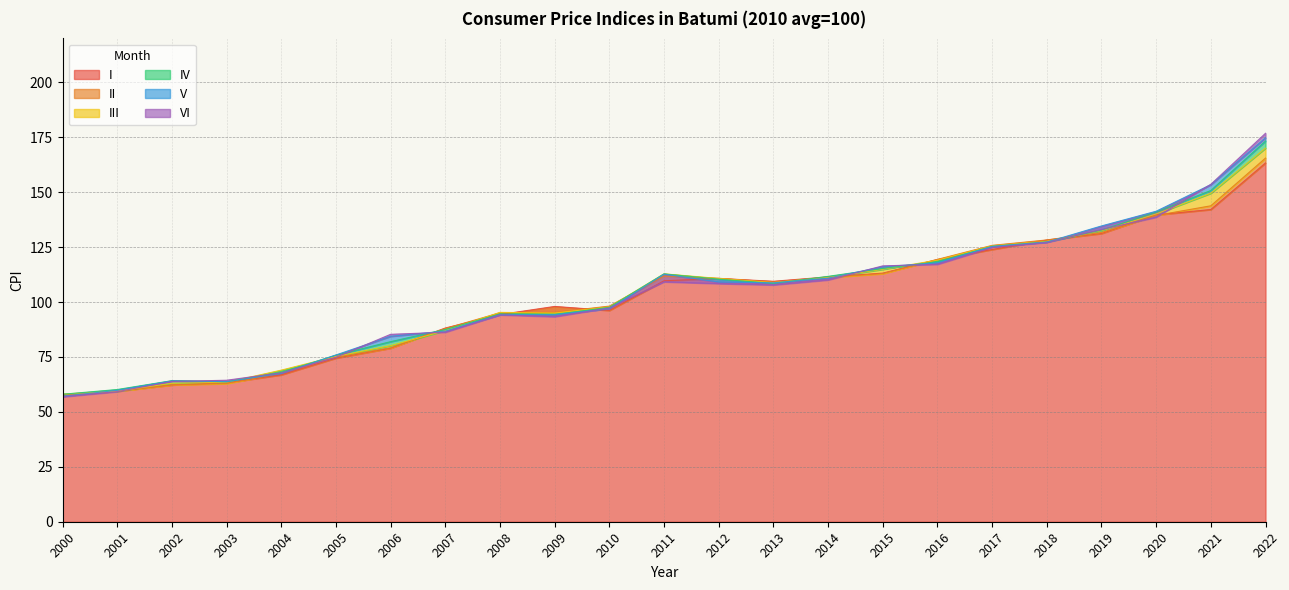

Reading right to left, transcribe all the data shown in this chart.

I: 2022=163.3	2021=142.1	2020=139.7	2019=131.2	2018=128.2	2017=123.9	2016=119.4	2015=113.2	2014=111.4	2013=109.4	2012=110.7	2011=109.7	2010=96.2	2009=98.0	2008=94.3	2007=88.2	2006=79.0	2005=74.5	2004=66.9	2003=63.3	2002=62.3	2001=59.4	2000=57.7
II: 2022=165.5	2021=143.8	2020=139.4	2019=131.6	2018=128.3	2017=125.8	2016=119.4	2015=112.9	2014=111.1	2013=109.1	2012=110.8	2011=111.8	2010=98.2	2009=95.3	2008=95.1	2007=87.9	2006=79.2	2005=74.9	2004=67.7	2003=62.9	2002=62.3	2001=59.4	2000=57.6
III: 2022=170.1	2021=149.5	2020=140.1	2019=132.5	2018=127.6	2017=125.6	2016=119.1	2015=114.9	2014=111.3	2013=108.8	2012=110.7	2011=112.8	2010=97.7	2009=95.0	2008=95.3	2007=87.0	2006=80.1	2005=75.3	2004=69.0	2003=63.5	2002=63.0	2001=59.5	2000=58.1
IV: 2022=173.3	2021=150.8	2020=140.9	2019=132.7	2018=127.4	2017=125.4	2016=118.3	2015=115.3	2014=111.7	2013=108.5	2012=110.4	2011=112.8	2010=97.6	2009=94.2	2008=94.5	2007=87.5	2006=82.0	2005=75.8	2004=68.0	2003=63.7	2002=64.2	2001=60.2	2000=58.0
V: 2022=174.8	2021=153.4	2020=141.3	2019=134.6	2018=127.3	2017=125.3	2016=117.8	2015=116.1	2014=110.9	2013=108.7	2012=109.1	2011=112.7	2010=97.0	2009=94.2	2008=94.2	2007=86.8	2006=84.4	2005=75.9	2004=67.5	2003=63.8	2002=64.1	2001=59.8	2000=57.1
VI: 2022=176.8	2021=153.6	2020=138.6	2019=133.0	2018=127.2	2017=124.8	2016=117.2	2015=116.5	2014=110.0	2013=107.8	2012=108.4	2011=109.2	2010=97.3	2009=93.3	2008=94.2	2007=86.3	2006=85.3	2005=74.8	2004=67.8	2003=64.4	2002=63.9	2001=59.2	2000=56.9